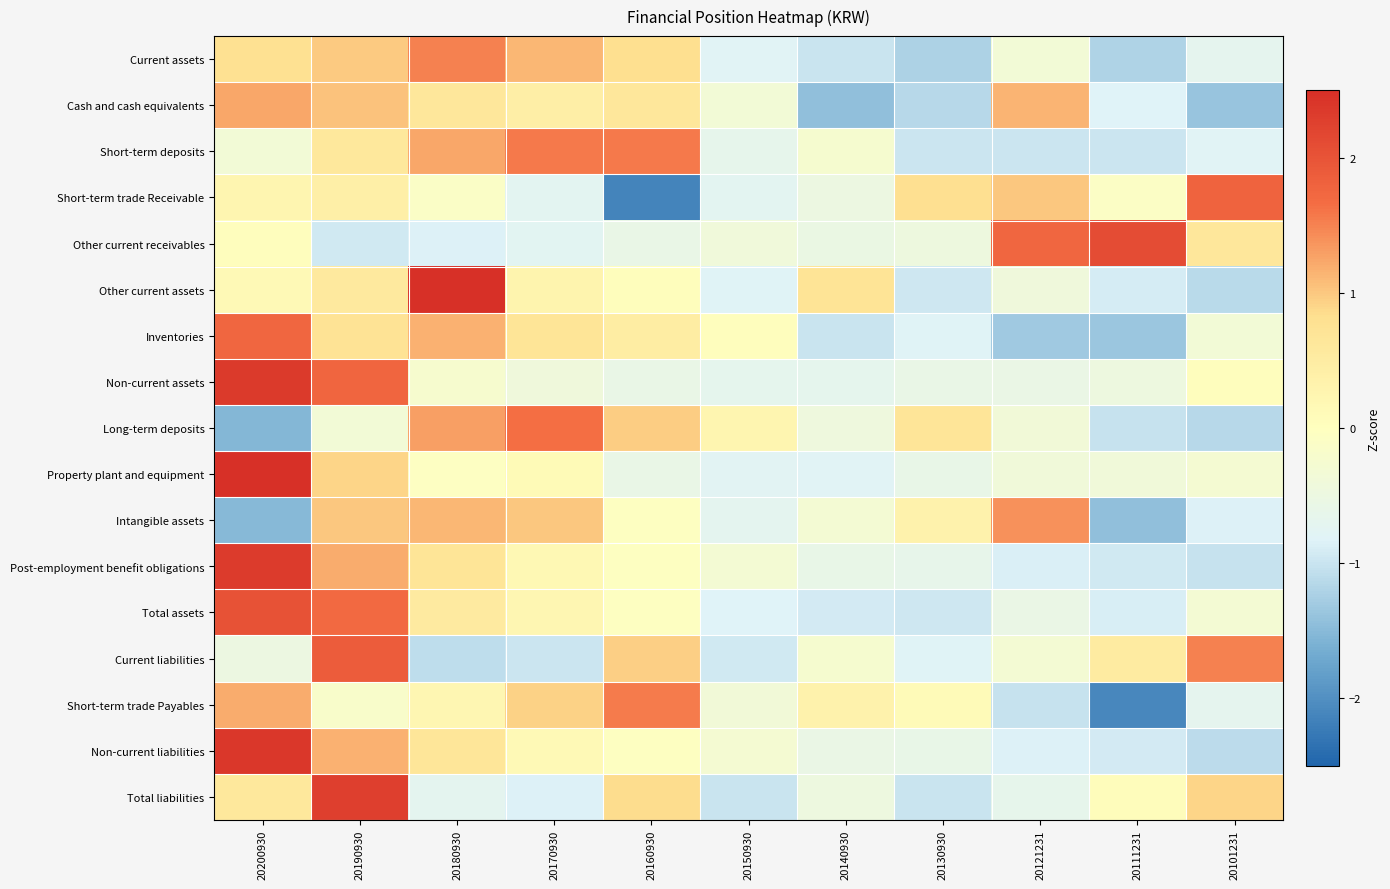

Reading left to right, list all the values displayed in this chart.

Current assets: 20200930=0.8	20190930=1.0	20180930=1.5	20170930=1.1	20160930=0.8	20150930=-0.8	20140930=-1.0	20130930=-1.2	20121231=-0.3	20111231=-1.2	20101231=-0.7
Cash and cash equivalents: 20200930=1.2	20190930=1.0	20180930=0.6	20170930=0.4	20160930=0.6	20150930=-0.3	20140930=-1.4	20130930=-1.2	20121231=1.1	20111231=-0.8	20101231=-1.4
Short-term deposits: 20200930=-0.3	20190930=0.6	20180930=1.2	20170930=1.6	20160930=1.6	20150930=-0.7	20140930=-0.2	20130930=-1.0	20121231=-1.0	20111231=-1.0	20101231=-0.8
Short-term trade Receivable: 20200930=0.3	20190930=0.4	20180930=-0.1	20170930=-0.7	20160930=-2.1	20150930=-0.7	20140930=-0.5	20130930=0.8	20121231=1.0	20111231=-0.1	20101231=1.8
Other current receivables: 20200930=0.0	20190930=-0.9	20180930=-0.8	20170930=-0.7	20160930=-0.6	20150930=-0.4	20140930=-0.5	20130930=-0.5	20121231=1.7	20111231=2.1	20101231=0.6
Other current assets: 20200930=0.1	20190930=0.6	20180930=2.5	20170930=0.3	20160930=0.0	20150930=-0.8	20140930=0.7	20130930=-1.0	20121231=-0.4	20111231=-0.9	20101231=-1.1
Inventories: 20200930=1.7	20190930=0.7	20180930=1.2	20170930=0.7	20160930=0.5	20150930=0.0	20140930=-1.0	20130930=-0.8	20121231=-1.3	20111231=-1.4	20101231=-0.3
Non-current assets: 20200930=2.4	20190930=1.8	20180930=-0.2	20170930=-0.4	20160930=-0.6	20150930=-0.7	20140930=-0.7	20130930=-0.6	20121231=-0.6	20111231=-0.5	20101231=0.0
Long-term deposits: 20200930=-1.5	20190930=-0.3	20180930=1.3	20170930=1.6	20160930=1.0	20150930=0.3	20140930=-0.4	20130930=0.7	20121231=-0.4	20111231=-1.0	20101231=-1.1
Property plant and equipment: 20200930=2.8	20190930=0.9	20180930=-0.1	20170930=0.1	20160930=-0.6	20150930=-0.8	20140930=-0.8	20130930=-0.6	20121231=-0.4	20111231=-0.4	20101231=-0.3
Intangible assets: 20200930=-1.5	20190930=1.0	20180930=1.1	20170930=1.0	20160930=-0.0	20150930=-0.7	20140930=-0.3	20130930=0.3	20121231=1.4	20111231=-1.4	20101231=-0.9
Post-employment benefit obligations: 20200930=2.3	20190930=1.2	20180930=0.7	20170930=0.2	20160930=-0.0	20150930=-0.3	20140930=-0.6	20130930=-0.6	20121231=-0.9	20111231=-1.0	20101231=-1.0
Total assets: 20200930=2.0	20190930=1.7	20180930=0.5	20170930=0.2	20160930=-0.0	20150930=-0.8	20140930=-0.9	20130930=-1.0	20121231=-0.5	20111231=-0.9	20101231=-0.3
Current liabilities: 20200930=-0.5	20190930=1.9	20180930=-1.1	20170930=-1.0	20160930=0.9	20150930=-0.9	20140930=-0.2	20130930=-0.8	20121231=-0.3	20111231=0.5	20101231=1.5
Short-term trade Payables: 20200930=1.2	20190930=-0.2	20180930=0.2	20170930=0.9	20160930=1.5	20150930=-0.4	20140930=0.3	20130930=0.1	20121231=-1.0	20111231=-2.1	20101231=-0.7
Non-current liabilities: 20200930=2.4	20190930=1.2	20180930=0.7	20170930=0.1	20160930=-0.0	20150930=-0.3	20140930=-0.6	20130930=-0.6	20121231=-0.8	20111231=-0.9	20101231=-1.1
Total liabilities: 20200930=0.6	20190930=2.3	20180930=-0.7	20170930=-0.9	20160930=0.9	20150930=-1.0	20140930=-0.5	20130930=-1.0	20121231=-0.7	20111231=0.1	20101231=0.9